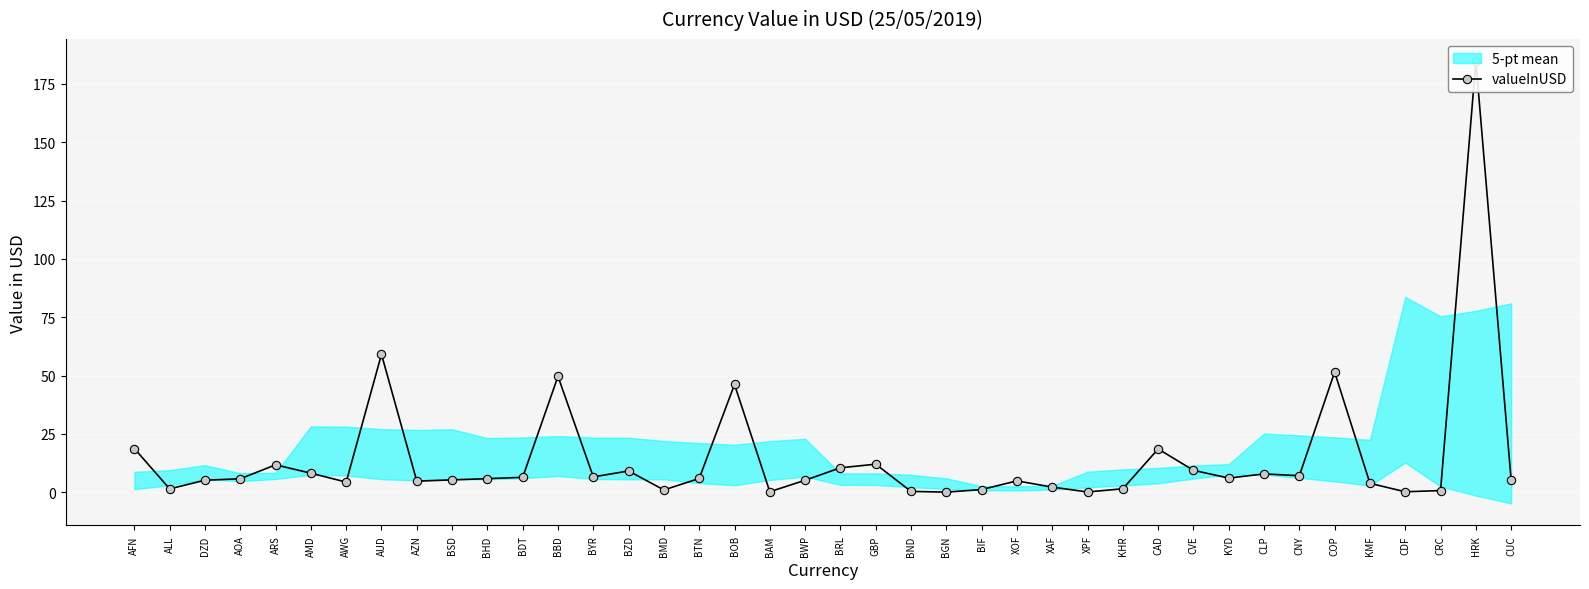

Reading left to right, list all the values displayed in this chart.

18.8	1.5	5.2	5.8	11.8	8.2	4.4	59.2	4.8	5.3	5.9	6.4	49.7	6.6	9.2	1.0	5.9	46.2	0.3	5.2	10.5	12.1	0.4	0.1	1.2	4.9	2.2	0.2	1.5	18.6	9.4	6.1	7.9	7.1	51.5	3.9	0.2	0.8	184.8	5.2